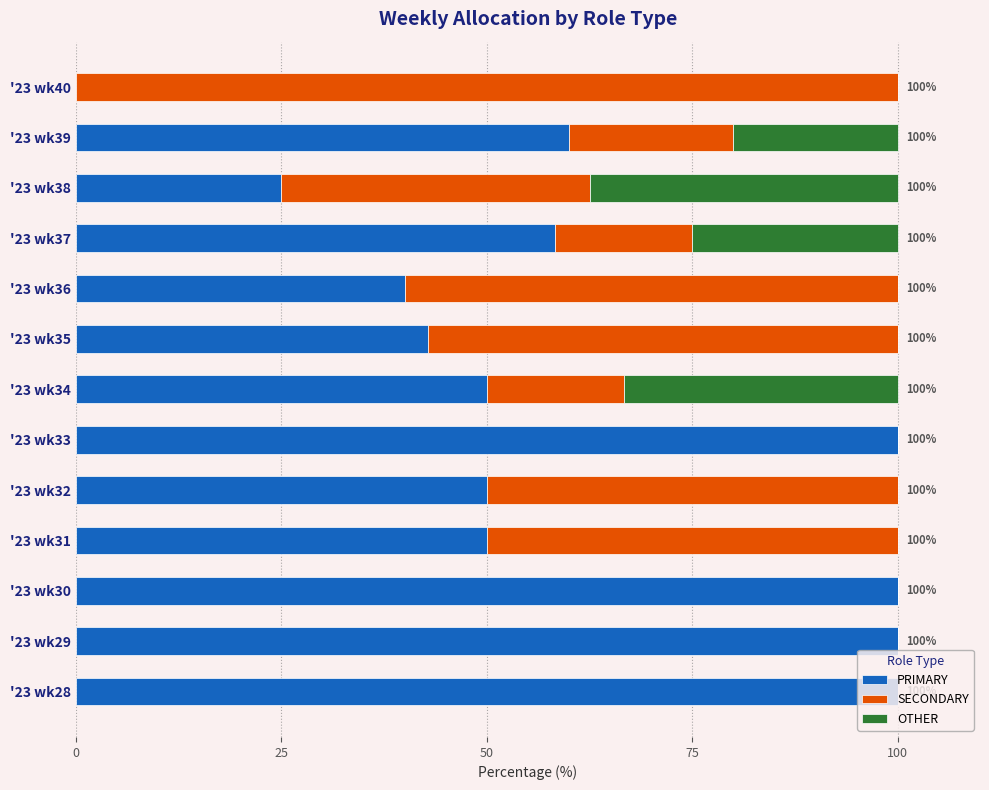

How many distinct data groups are displayed?

3